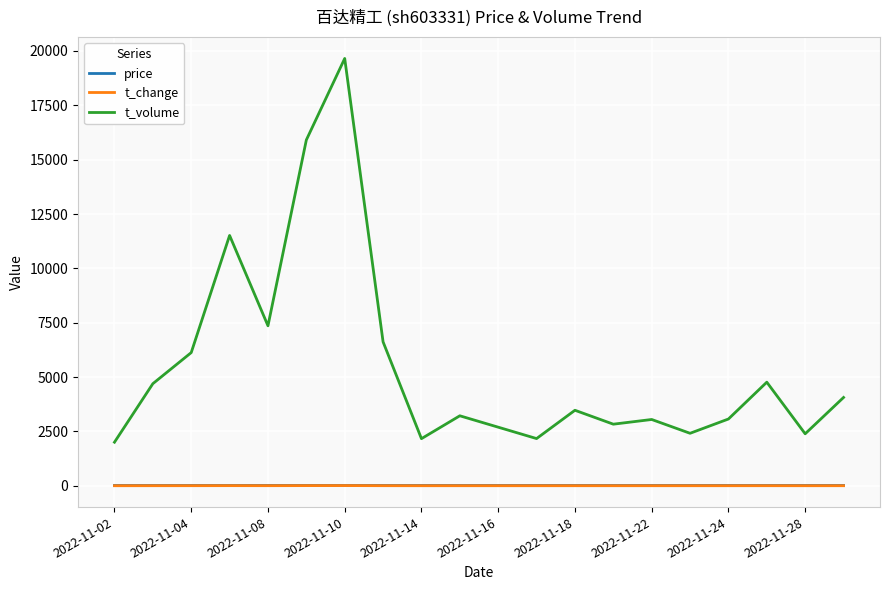

True or false: price and t_volume intersect in this chart.

False